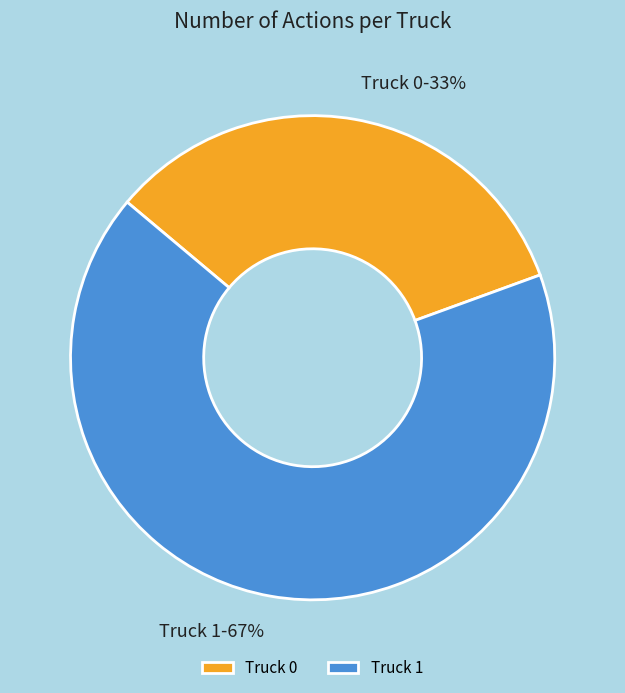

Which category has the biggest portion of the pie?

Truck 1